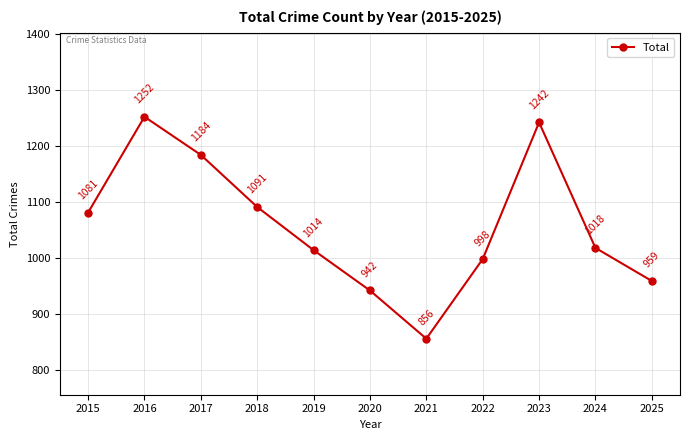

True or false: the data shows 942 at 2020.

True